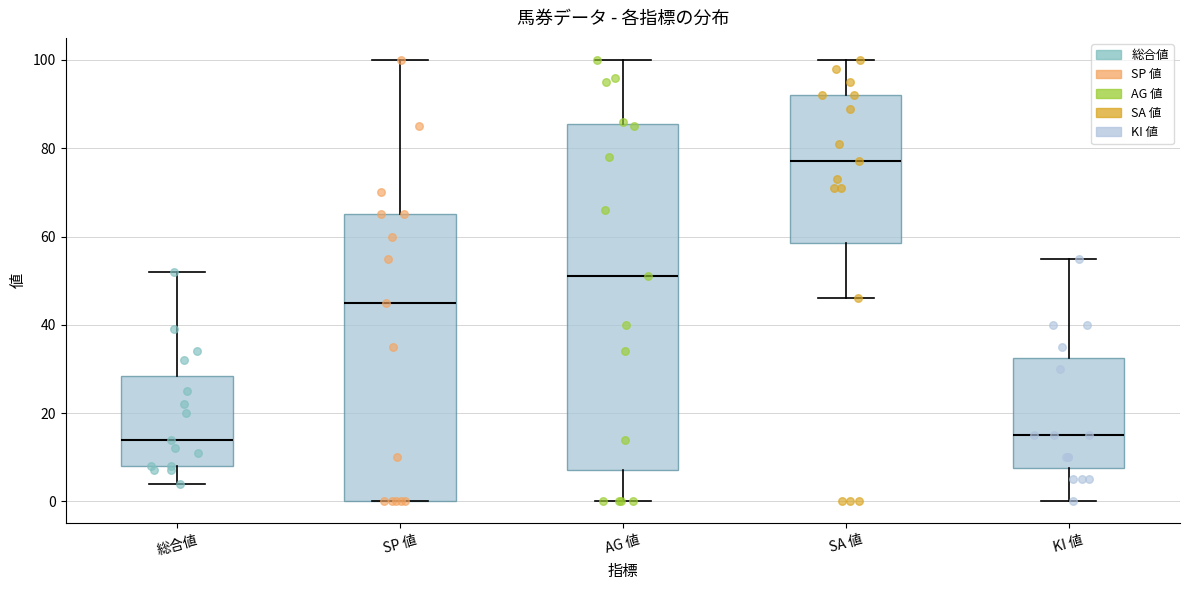

Where does the lower whisker of the box for AG 値 end on the y-axis? The values are not printed on the chart, so give them approximately, as read against the axis.

0